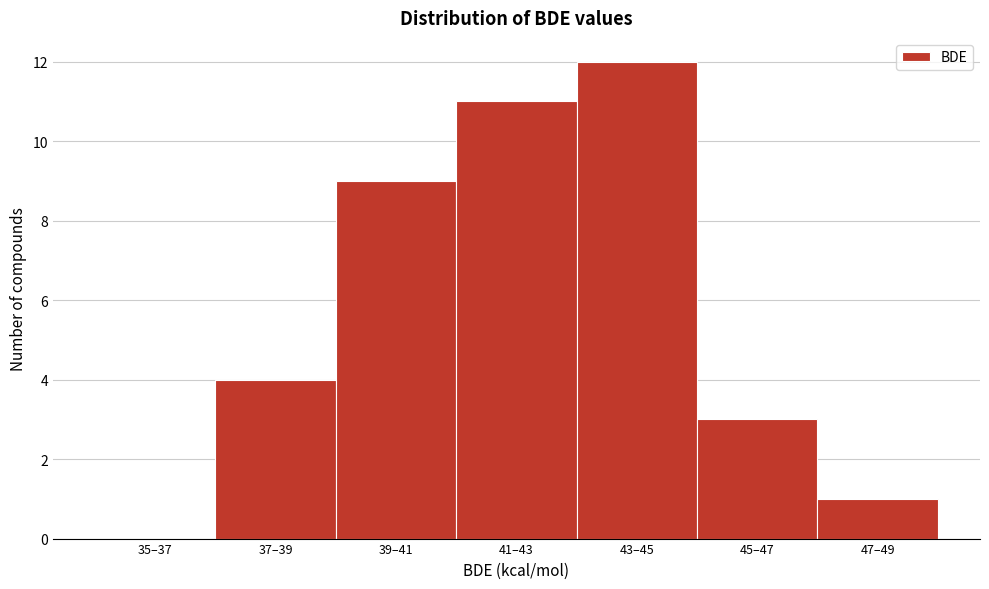

Reading right to left, list all the values displayed in this chart.

47–49=1	45–47=3	43–45=12	41–43=11	39–41=9	37–39=4	35–37=0